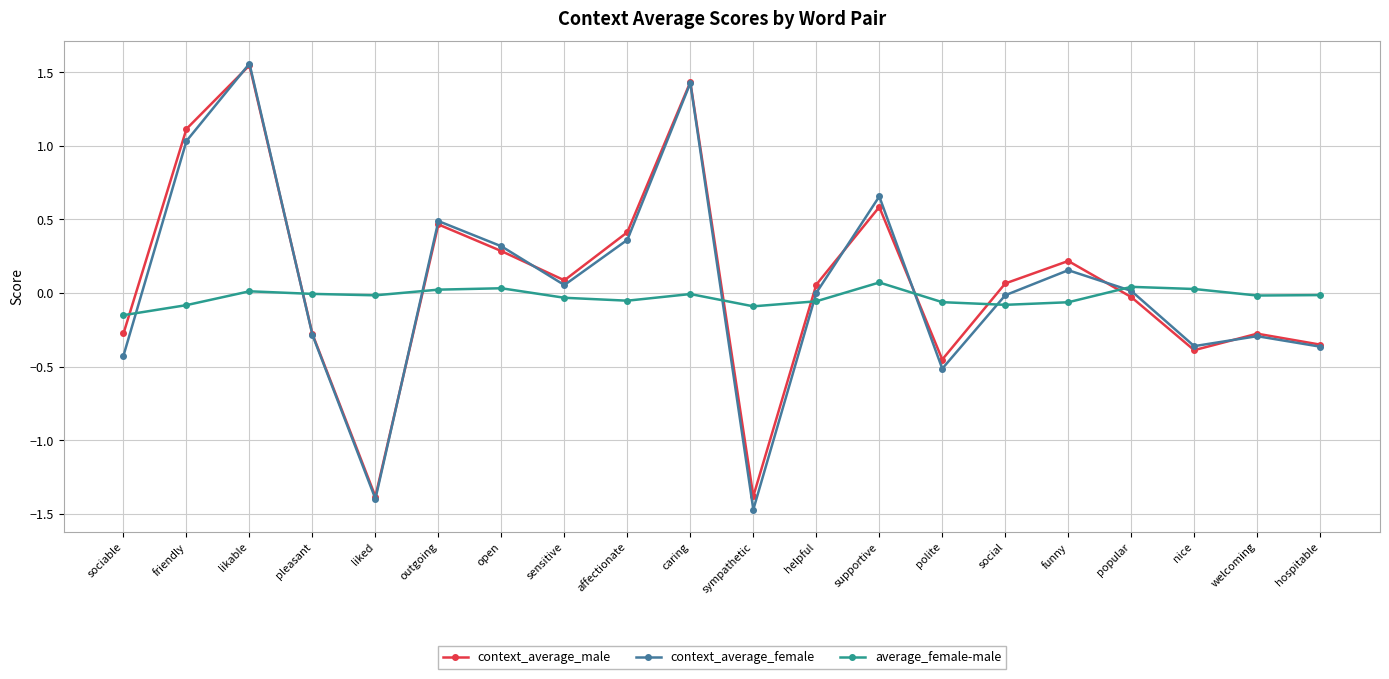

In average_female-male, how many points are higher than both neighbors (excluding endpoints)?

5